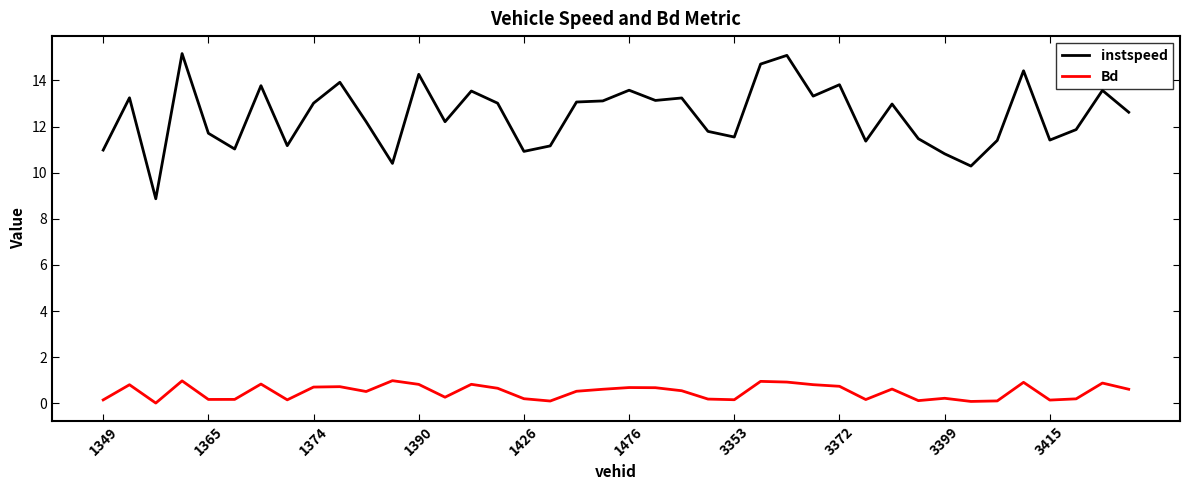

Rank the series by their maximum value, from lowest to highest.

Bd, instspeed